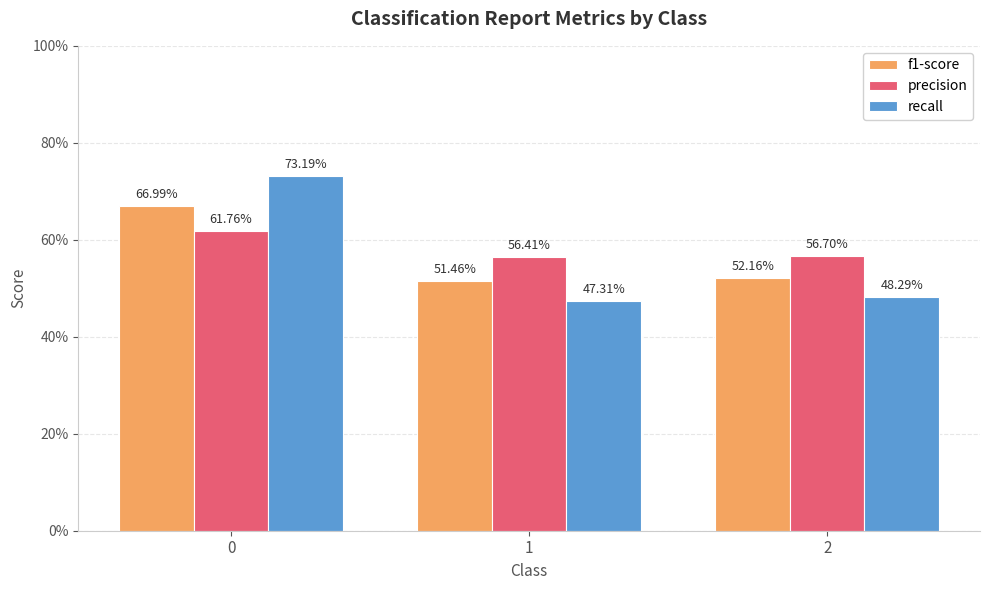

How many precision values are between 0 and 1?

3